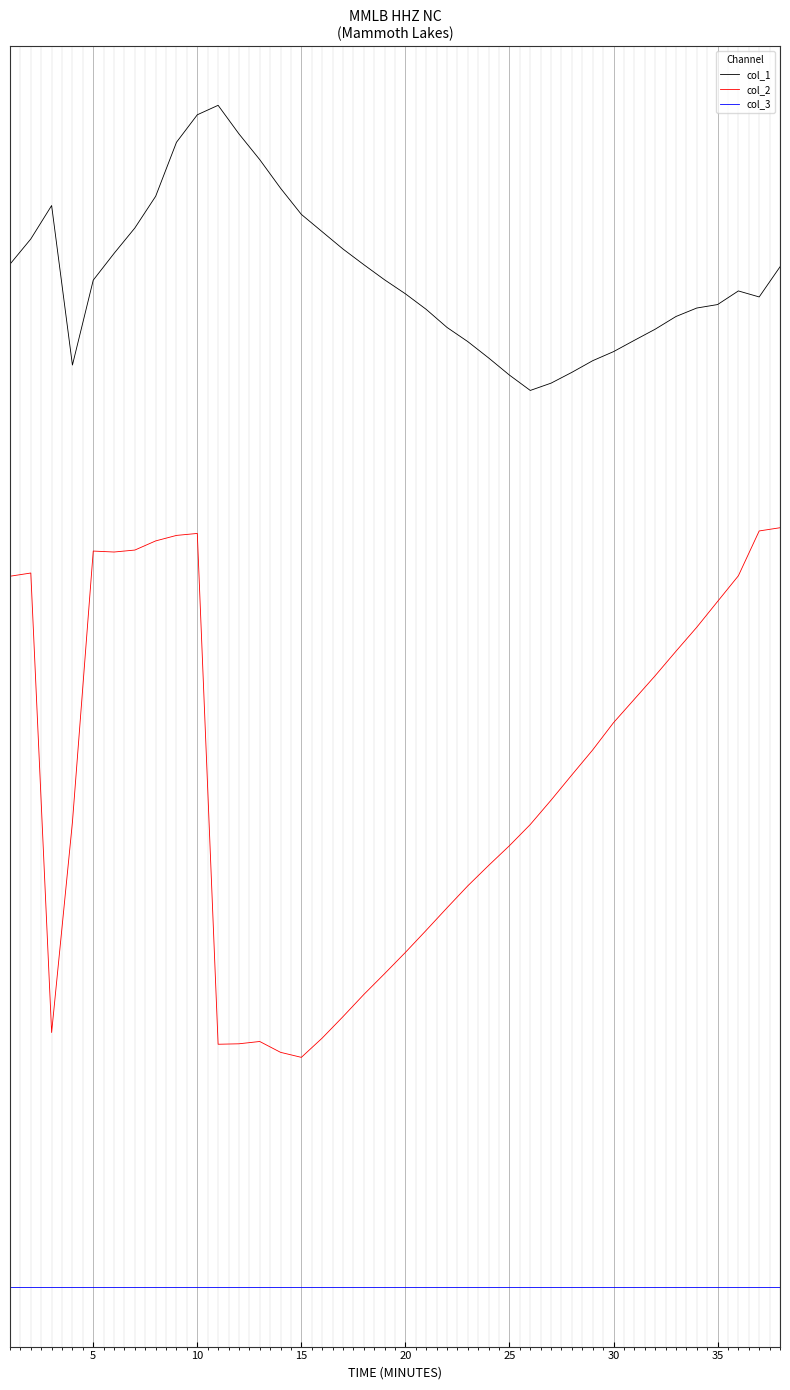

True or false: col_3 and col_1 cross at least once.

False